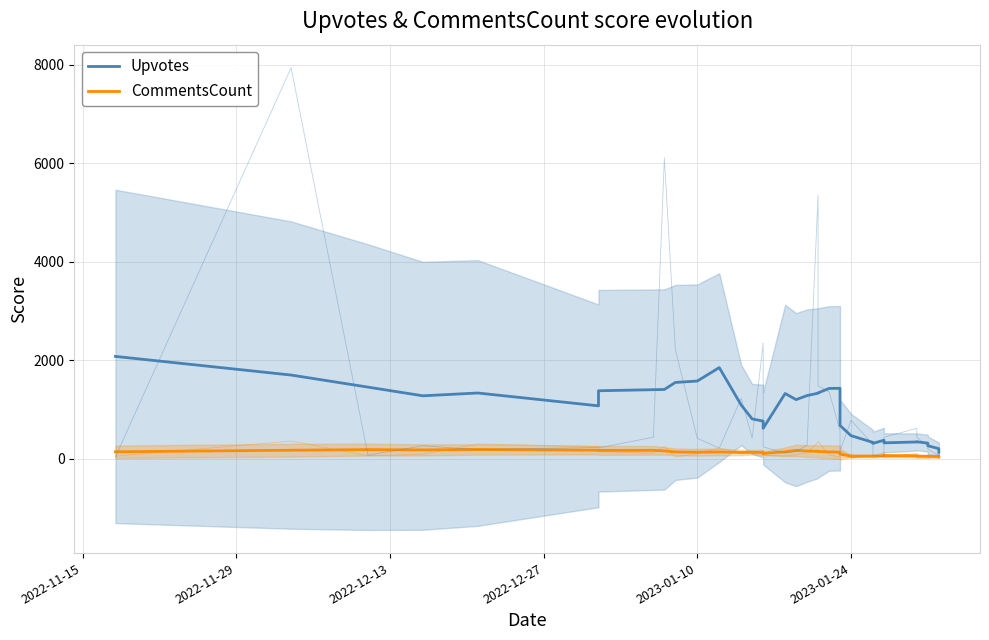

Rank the series by their maximum value, from highest to lowest.

Upvotes, CommentsCount